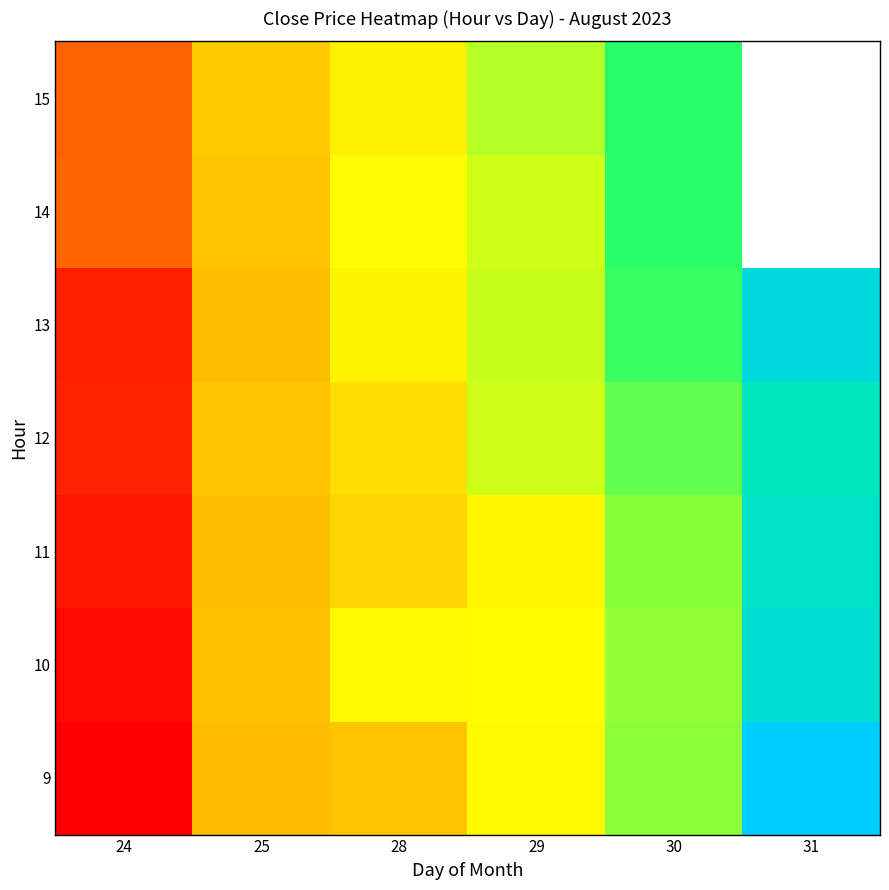

Read the 9 value at 24.

915.8